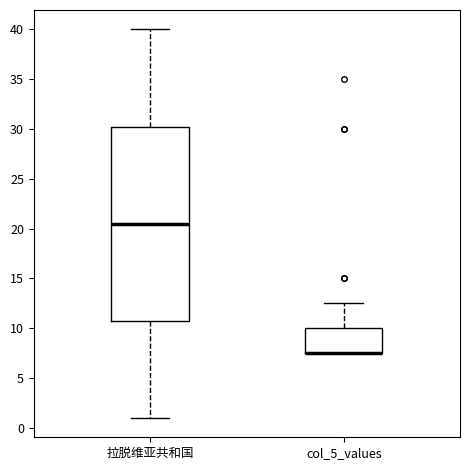

Where is the upper edge of the box for 拉脱维亚共和国 on the y-axis? The values are not printed on the chart, so give them approximately, as read against the axis.

30.5